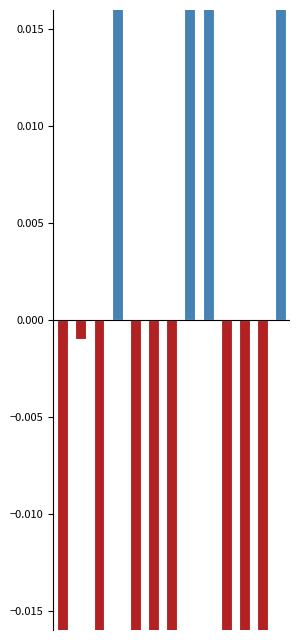

What is the total value across all series at 10?

-0.2